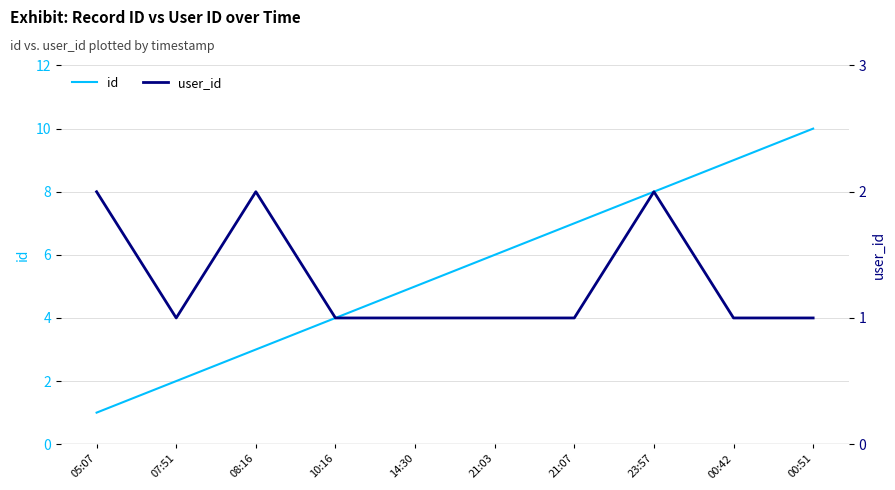

At which label is id closest to 5?

14:30